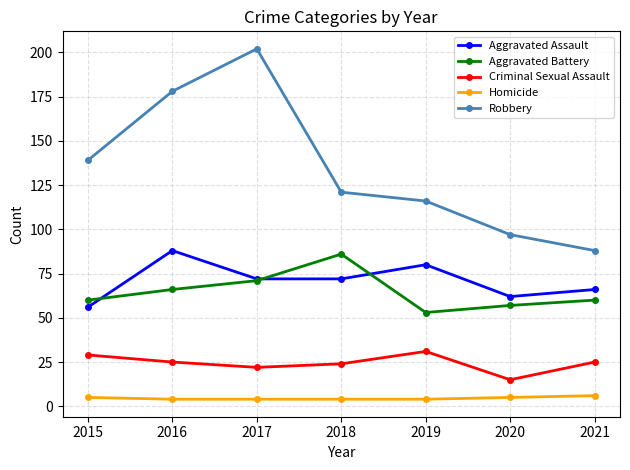

What are all the series names shown in the legend?

Aggravated Assault, Aggravated Battery, Criminal Sexual Assault, Homicide, Robbery